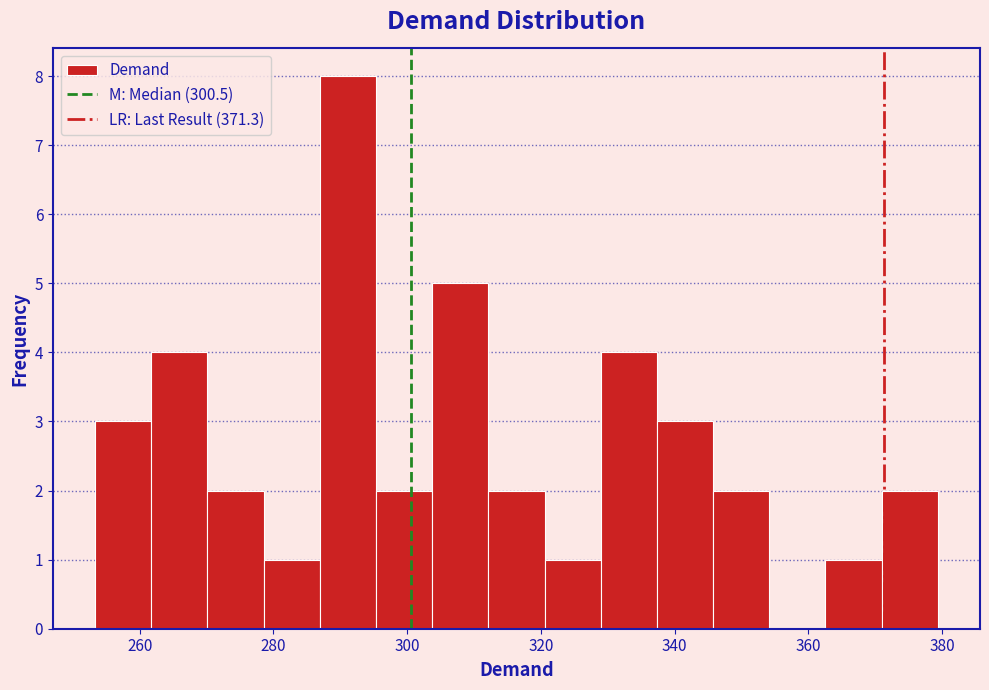

Reading left to right, transcribe this chart: for each bar, give the range it covers on the x-axis and its height. Neither the bar edges nor the heights are printed on the chart, so give them approximately, as read against the axes.

254 to 262: 3
262 to 270: 4
270 to 278: 2
278 to 286: 1
286 to 296: 8
296 to 304: 2
304 to 312: 5
312 to 320: 2
320 to 328: 1
328 to 338: 4
338 to 346: 3
346 to 354: 2
354 to 362: 0
362 to 370: 1
370 to 380: 2